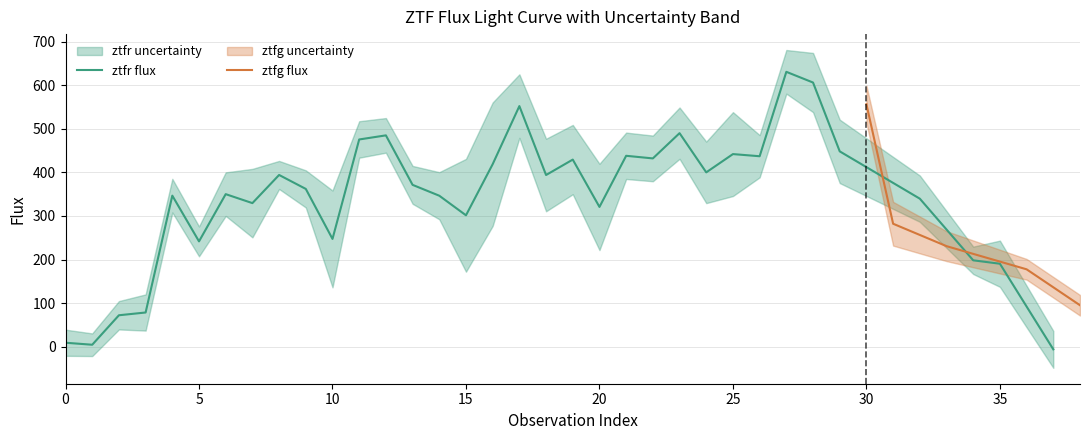

At which label is flux closest to 312?

20